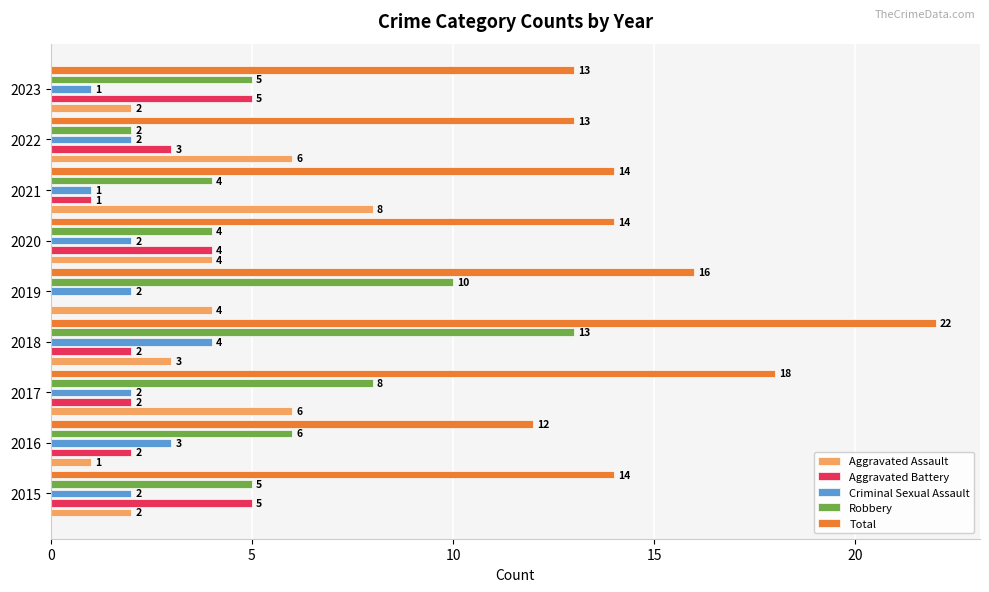

Which category has the highest value in the Criminal Sexual Assault series?

2018